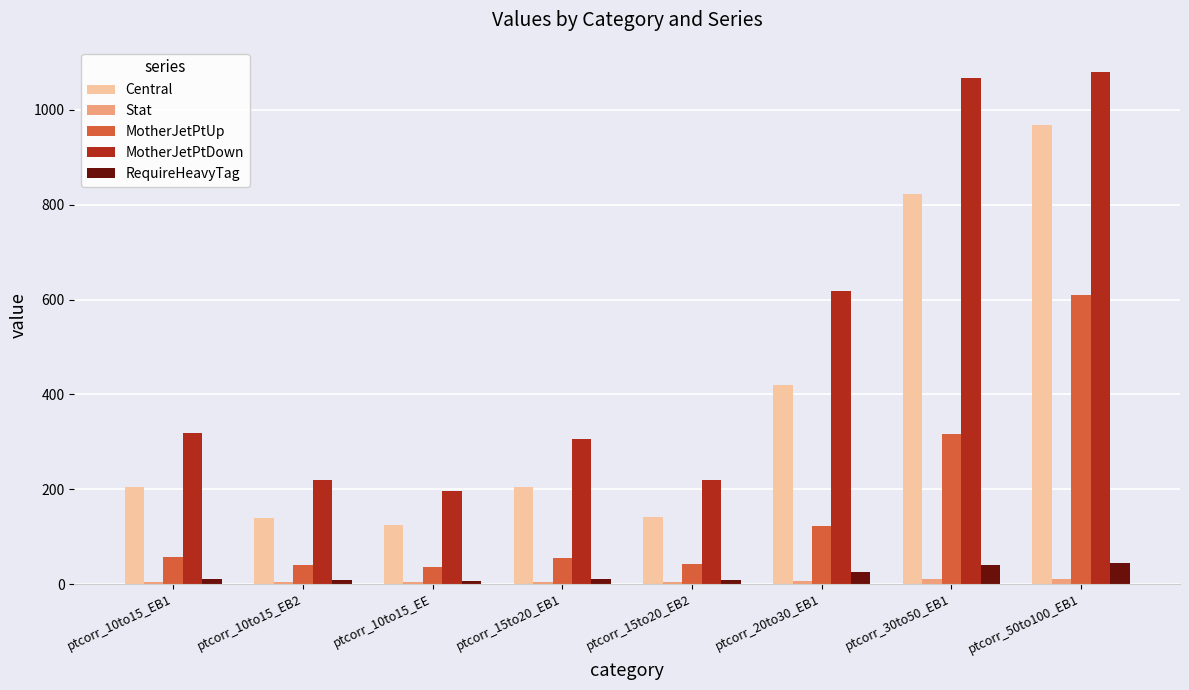

What is the label of the 8th bar from the right?

ptcorr_10to15_EB1